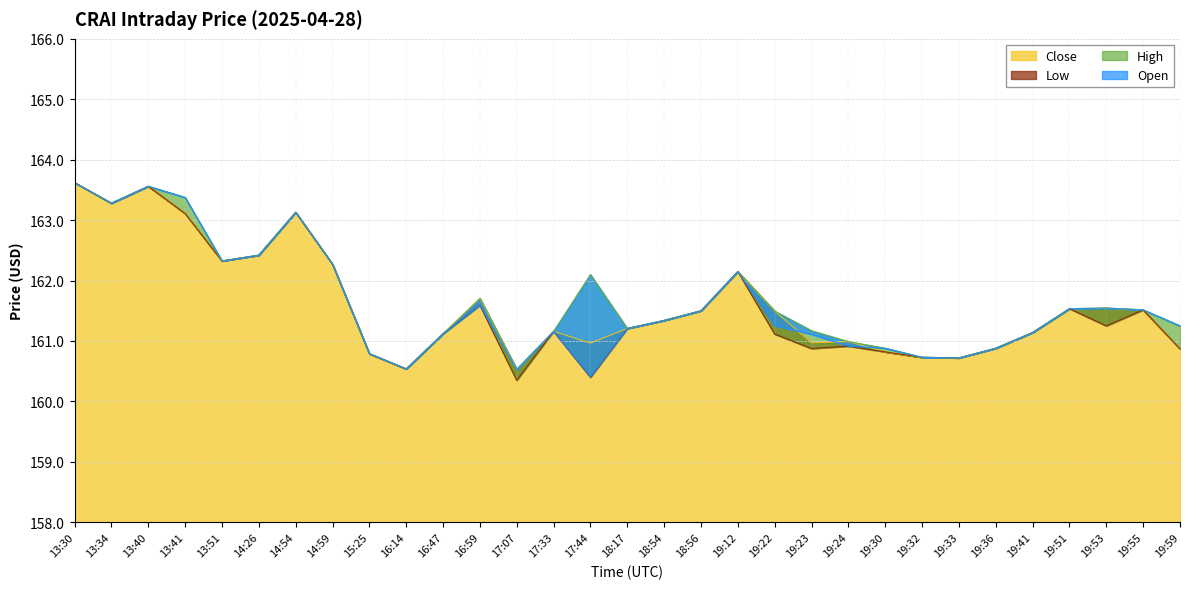

At which label does Close first exceed 161?

13:30